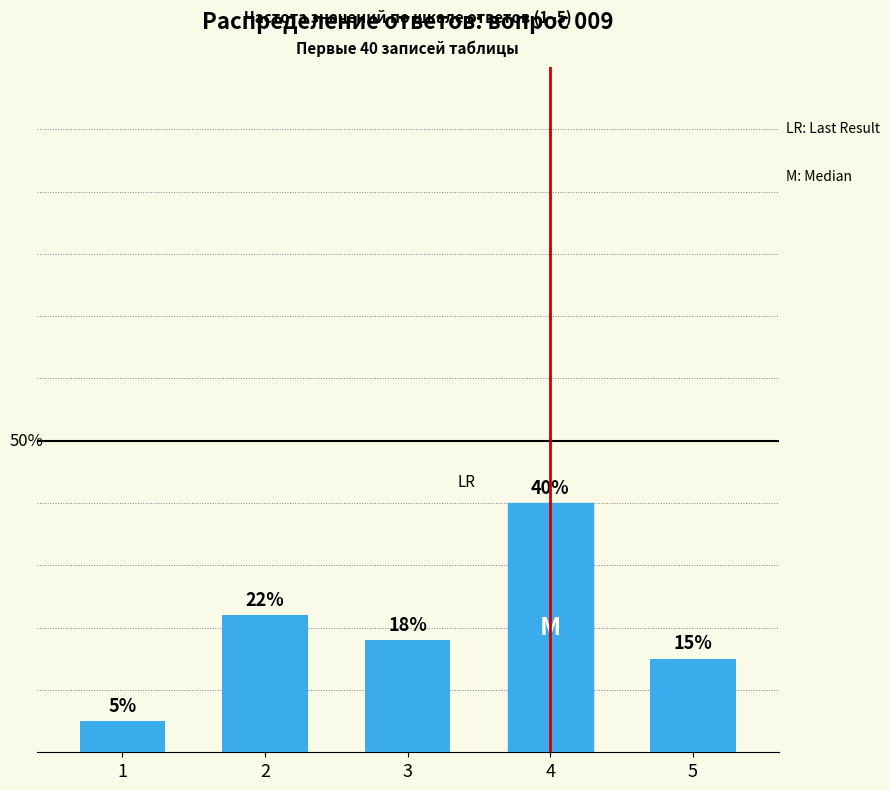

Rank the categories by value from highest to lowest.

4, 2, 3, 5, 1